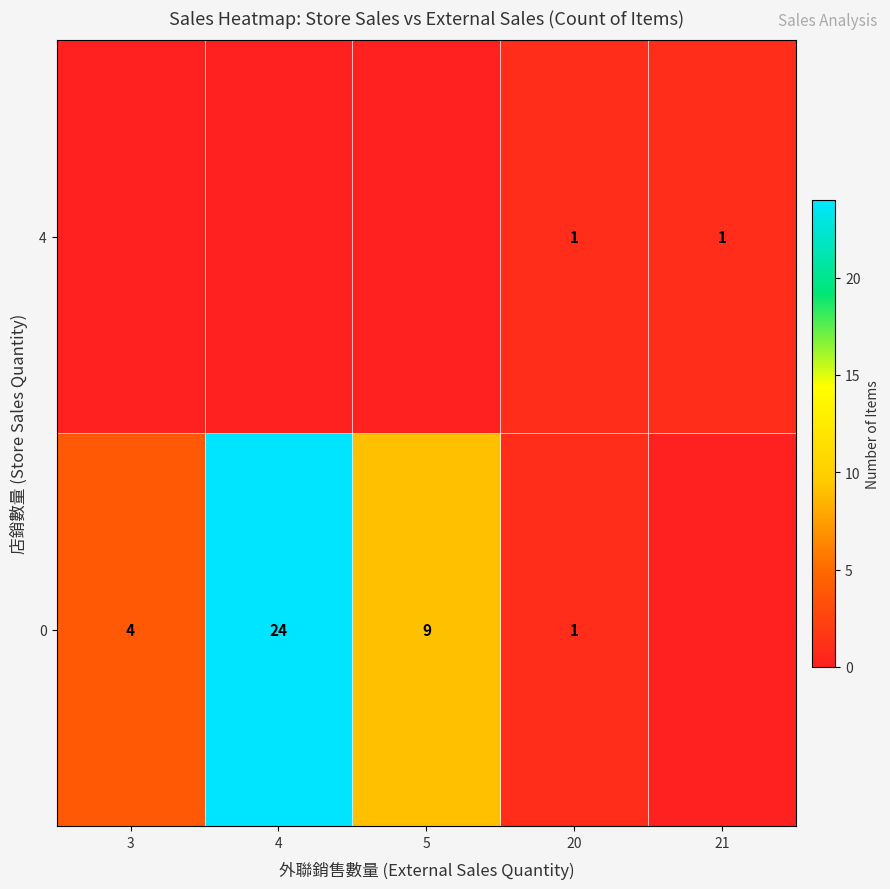

Between 3 and 21, which is larger?

3